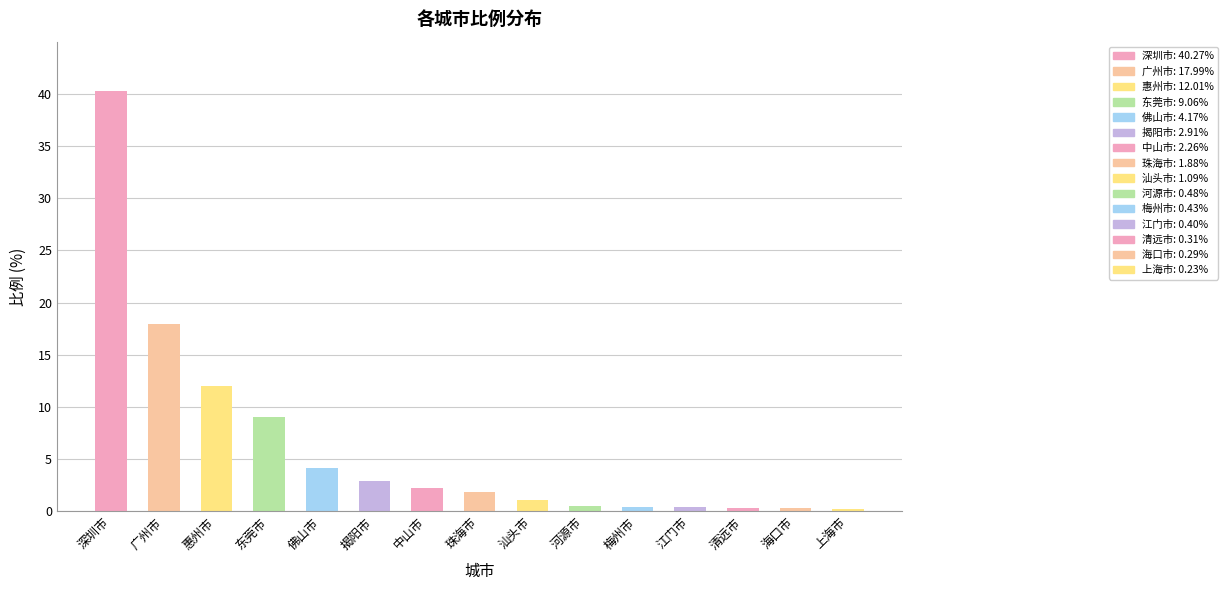

What is the difference between the values at 汕头市 and 惠州市?

10.9